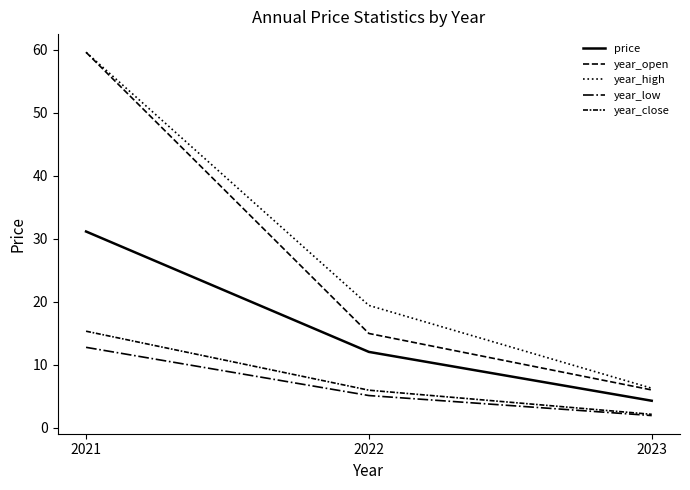

What is the sum of all year_high values?

85.3